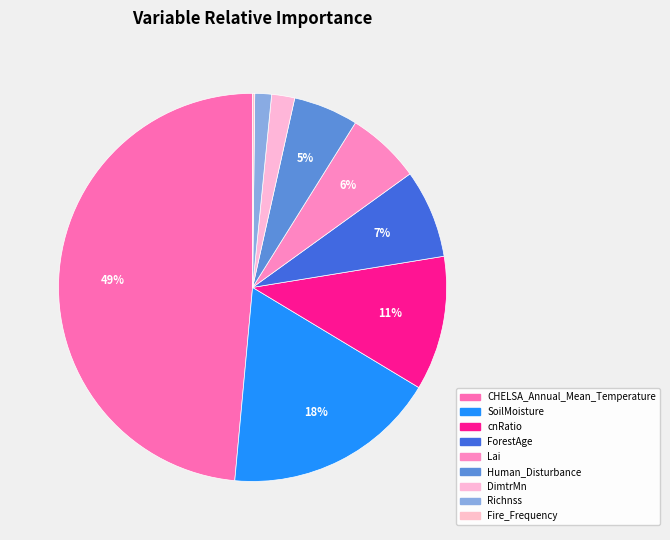

Which slice is the largest?

CHELSA_Annual_Mean_Temperature